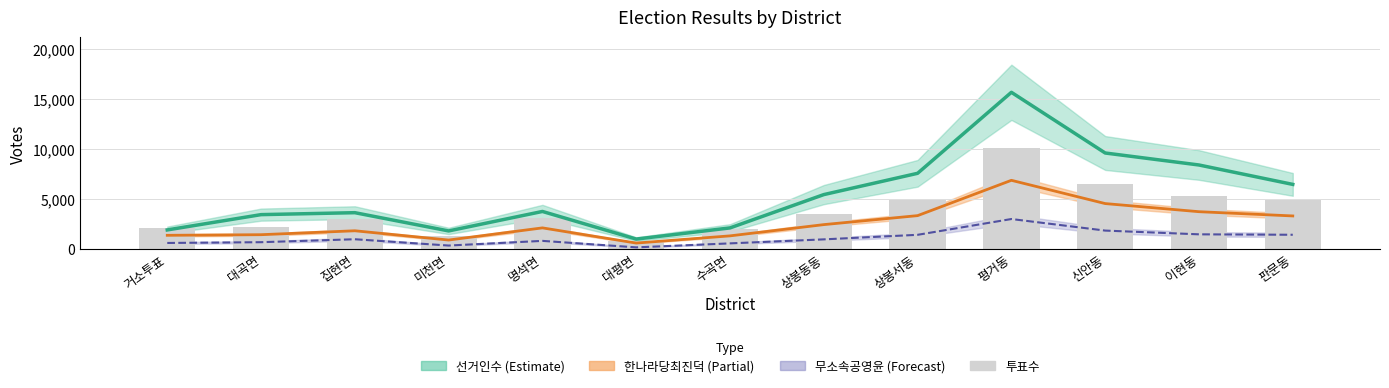

What is the total value across all series at 대곡면?

7776.1